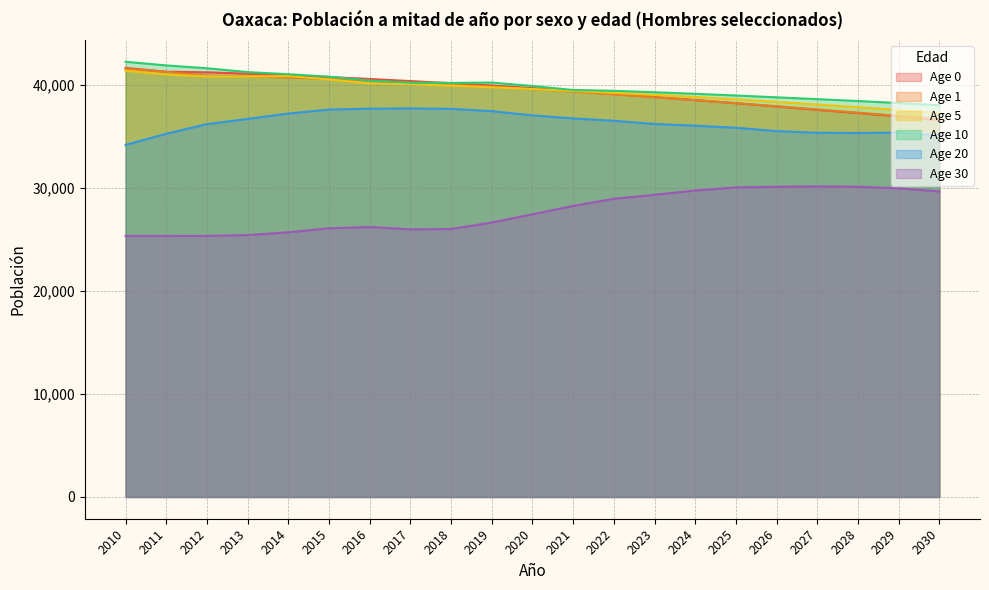

What is the difference between the second highest and minimum values in the 30 series?

4776.8